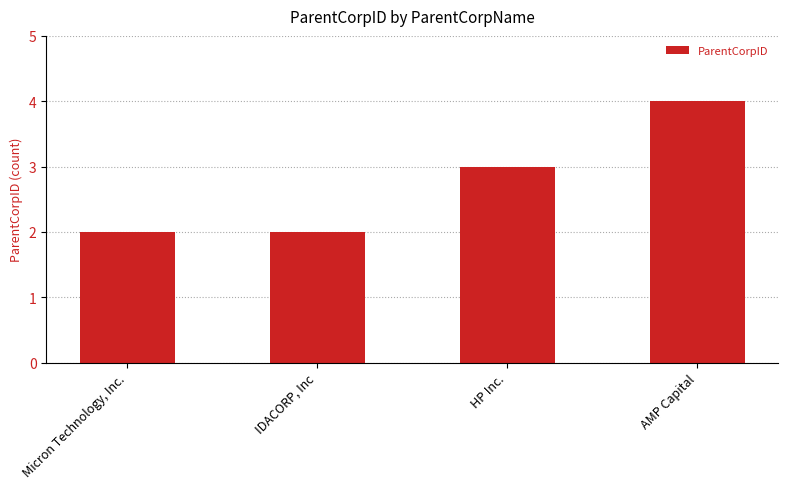

What is the greatest value displayed?

4